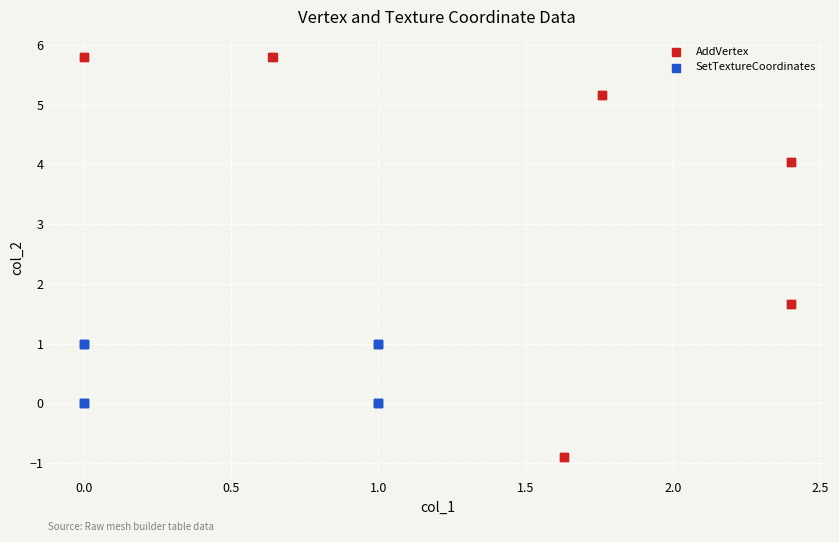

Which series contains the lowest Y value?

AddVertex